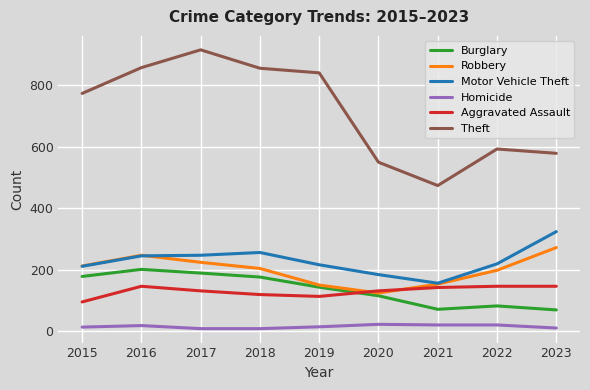

How many series are shown in this chart?

6